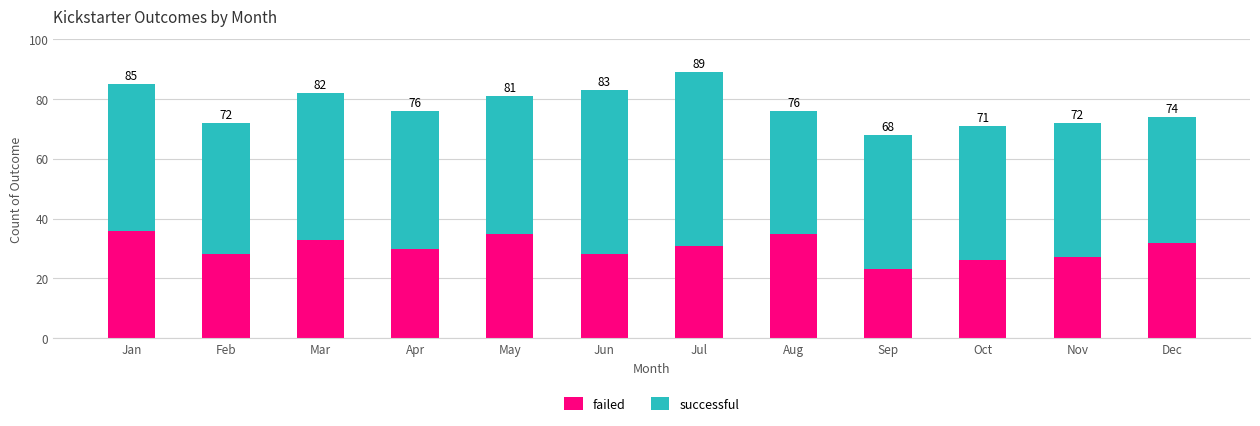

Are the bars grouped side by side (vs. stacked)?

No